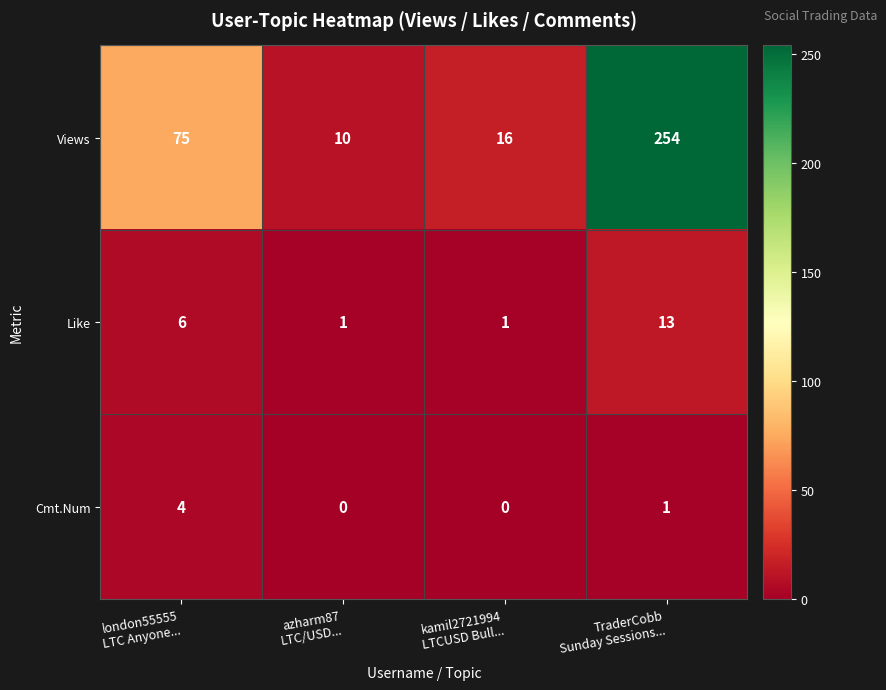

What is the total value across all series at TraderCobb
Sunday Sessions...?

268